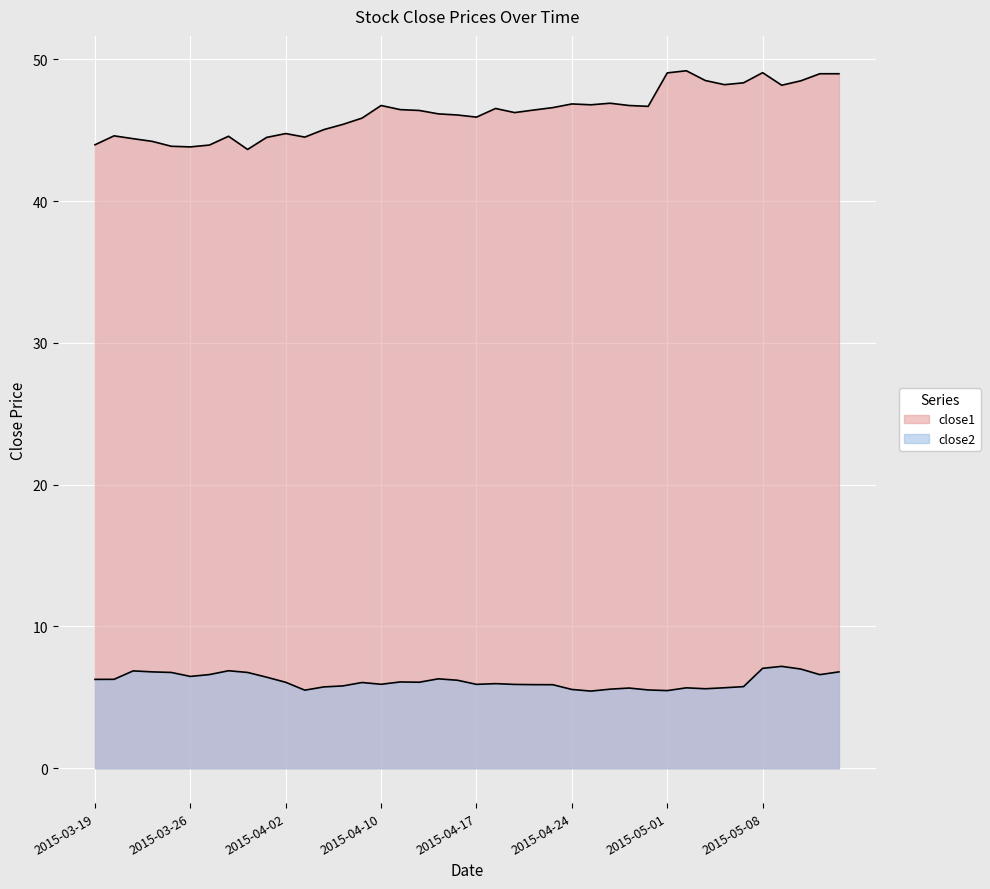

True or false: close2 and close1 cross at least once.

False